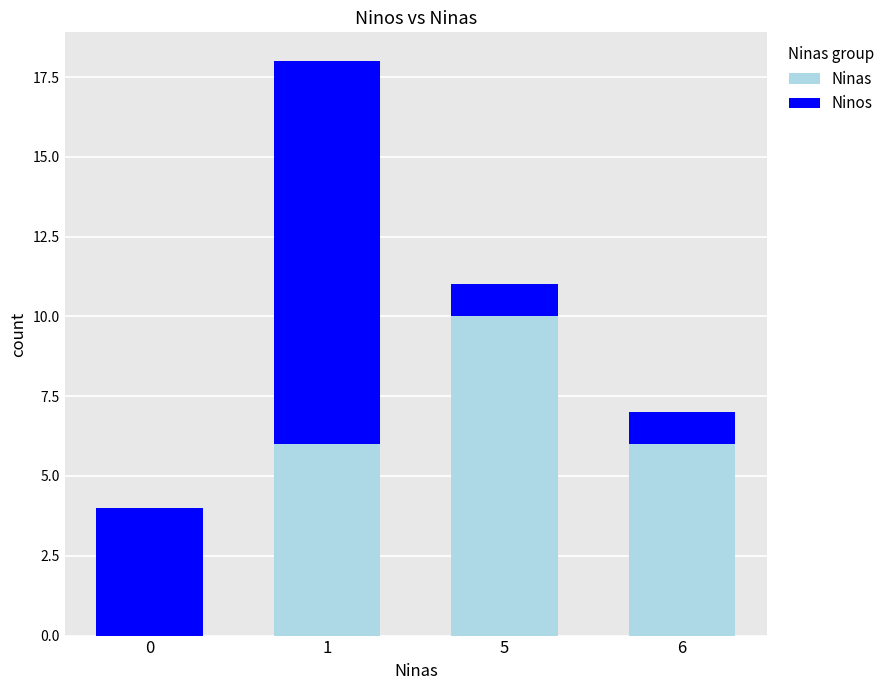

How many distinct data groups are displayed?

2